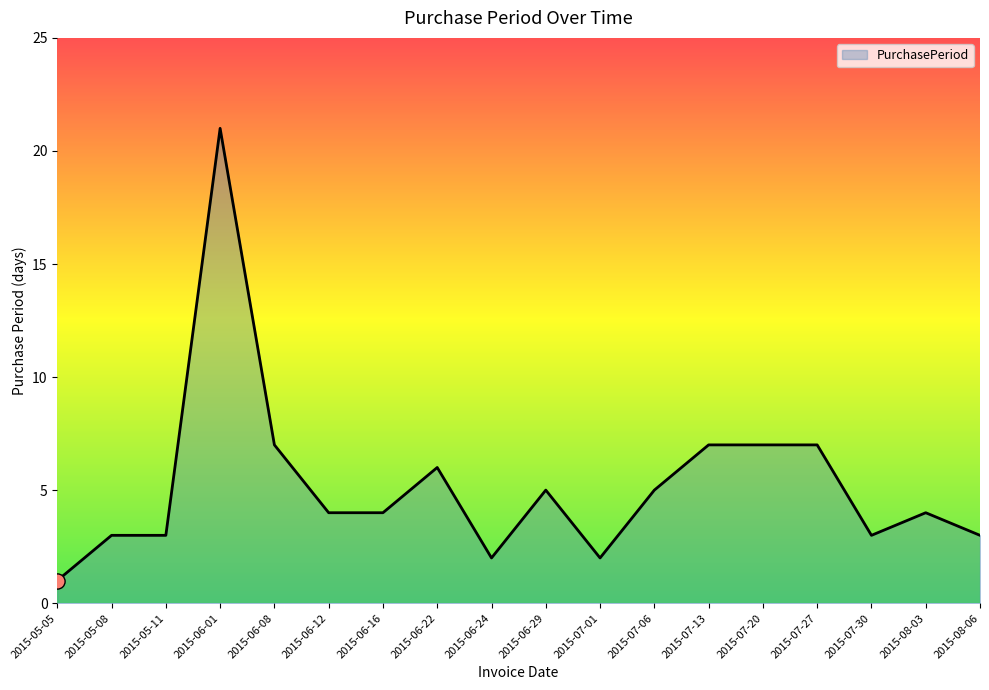

What is the ratio of the value at 2015-06-29 to the value at 2015-08-06?

1.7